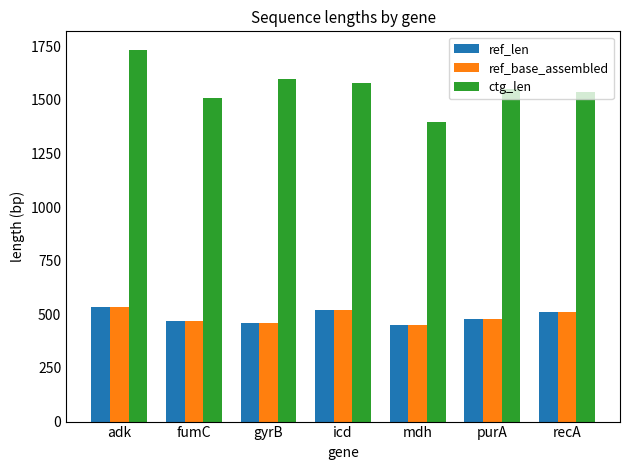

What position from the right is fumC?

6